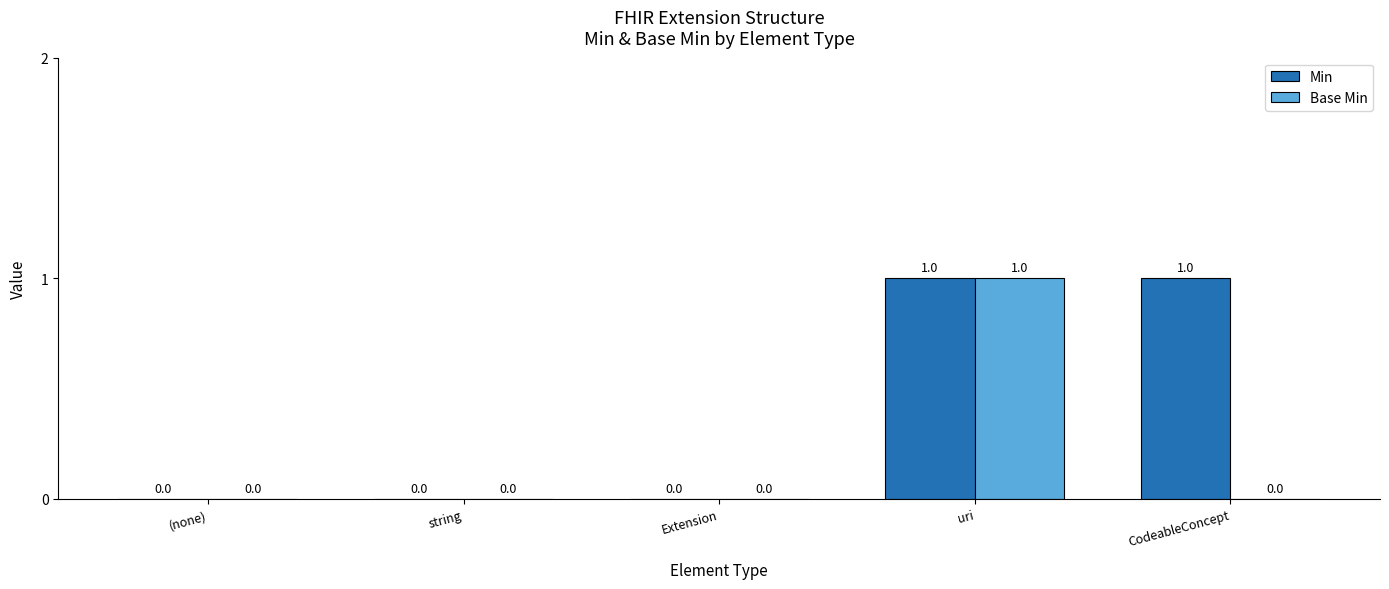

What are all the series names shown in the legend?

Min, Base Min